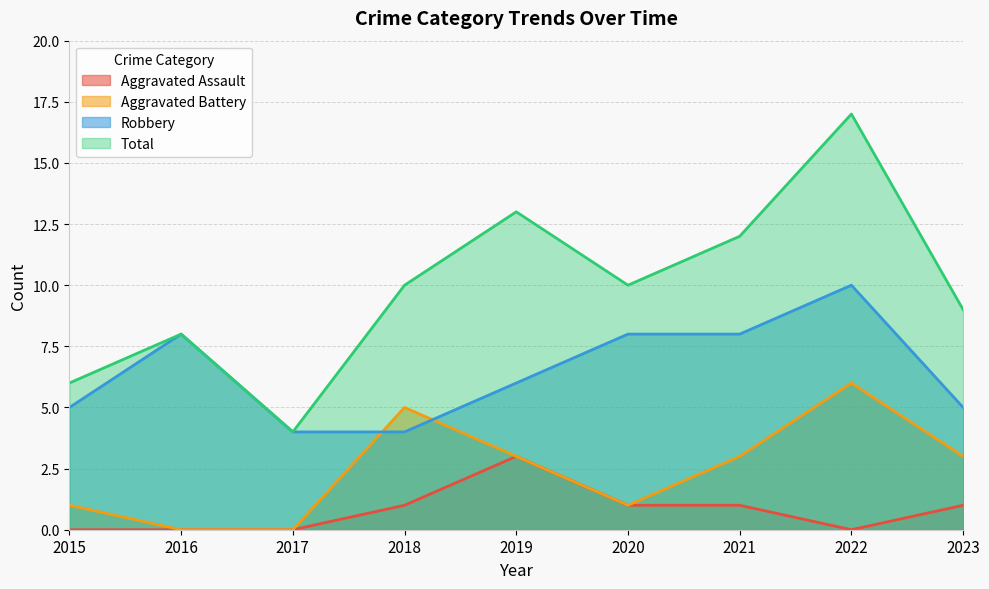

True or false: Aggravated Assault and Total intersect in this chart.

False